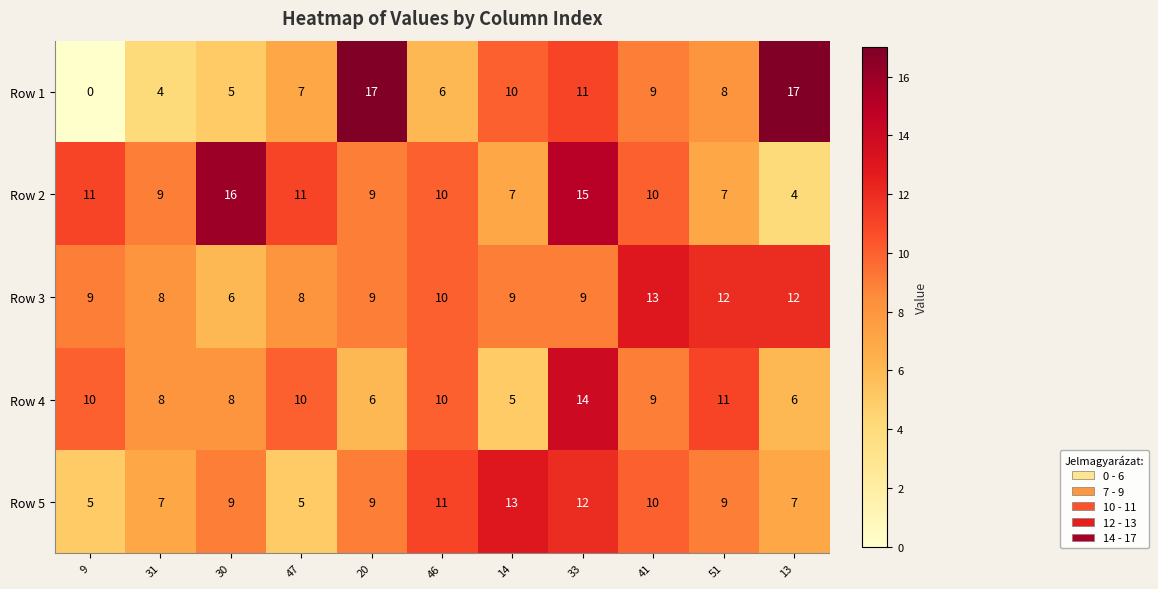

What is the total value across all series at 46?

47